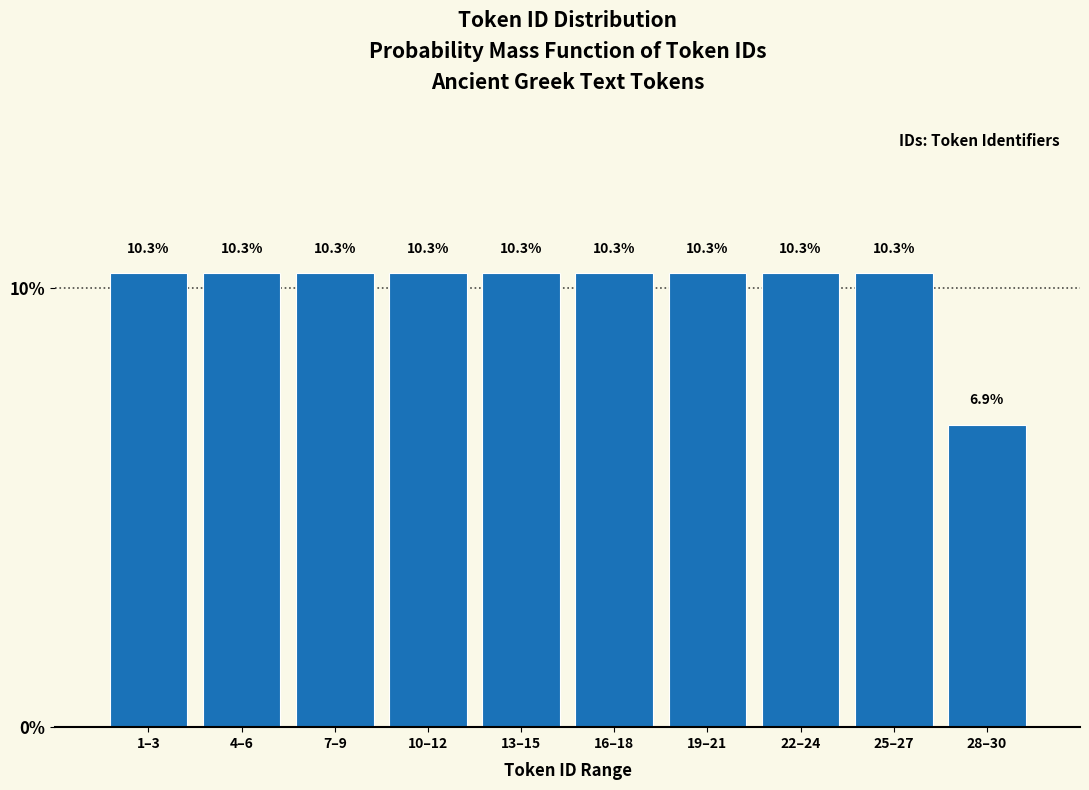

Reading right to left, list all the values displayed in this chart.

28–30=6.9	25–27=10.3	22–24=10.3	19–21=10.3	16–18=10.3	13–15=10.3	10–12=10.3	7–9=10.3	4–6=10.3	1–3=10.3